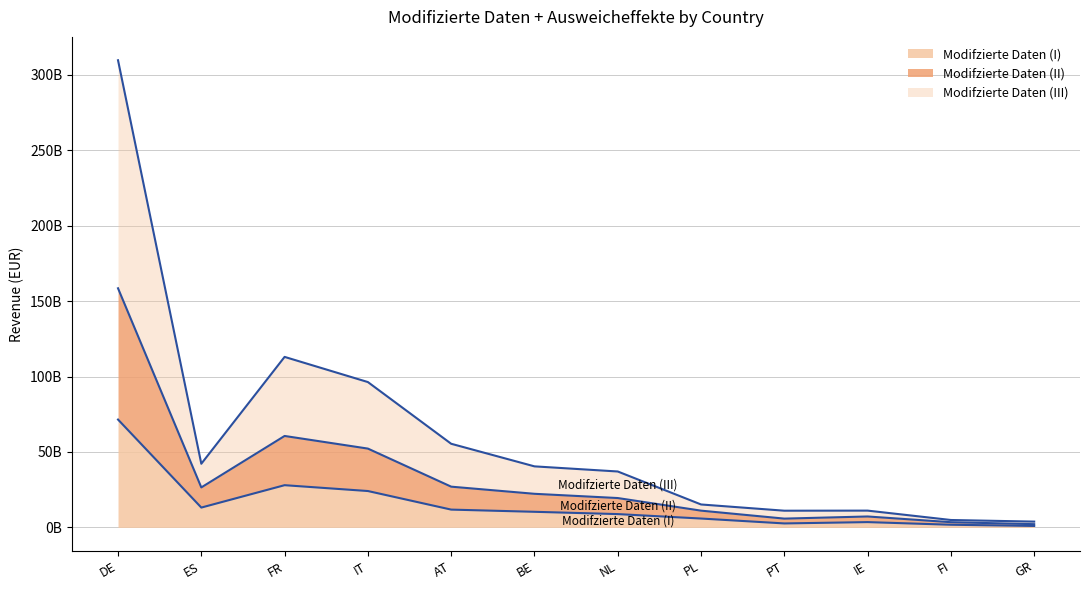

Between BE and GR, which is larger?

BE